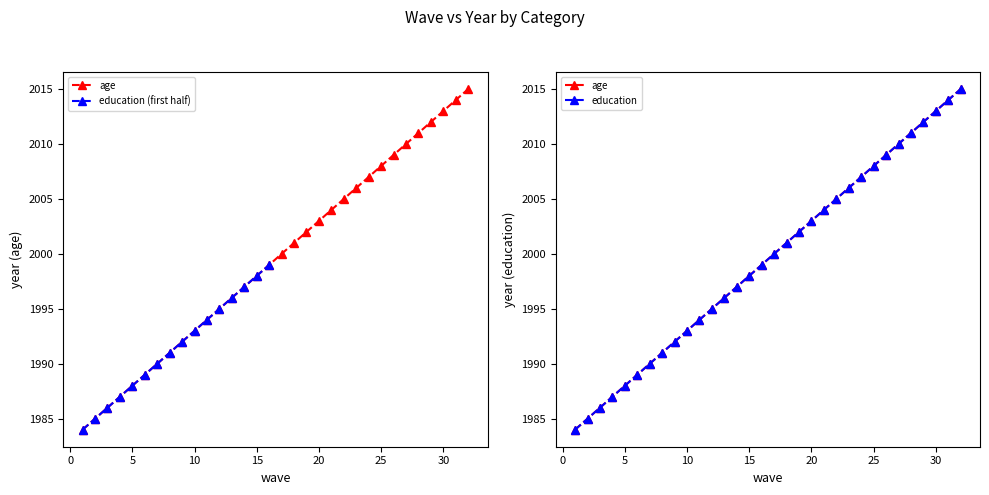

Reading left to right, what are all the values shown in this chart?

age: 1=1984	2=1985	3=1986	4=1987	5=1988	6=1989	7=1990	8=1991	9=1992	10=1993	11=1994	12=1995	13=1996	14=1997	15=1998	16=1999	17=2000	18=2001	19=2002	20=2003	21=2004	22=2005	23=2006	24=2007	25=2008	26=2009	27=2010	28=2011	29=2012	30=2013	31=2014	32=2015
education: 1=1984	2=1985	3=1986	4=1987	5=1988	6=1989	7=1990	8=1991	9=1992	10=1993	11=1994	12=1995	13=1996	14=1997	15=1998	16=1999	17=2000	18=2001	19=2002	20=2003	21=2004	22=2005	23=2006	24=2007	25=2008	26=2009	27=2010	28=2011	29=2012	30=2013	31=2014	32=2015